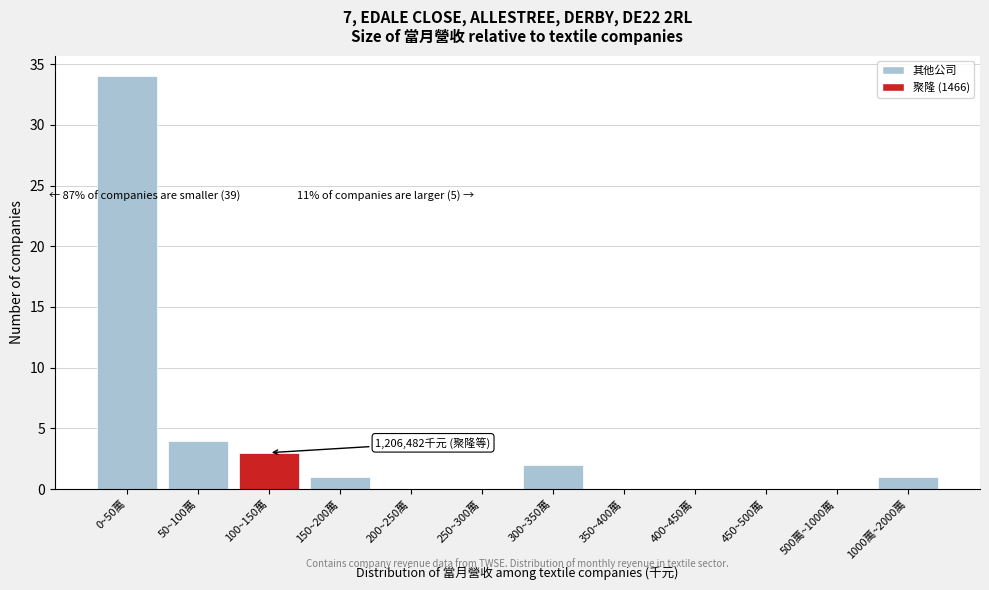

Reading left to right, what are all the values shown in this chart?

0~50萬=34	50~100萬=4	100~150萬=3	150~200萬=1	200~250萬=0	250~300萬=0	300~350萬=2	350~400萬=0	400~450萬=0	450~500萬=0	500萬~1000萬=0	1000萬~2000萬=1